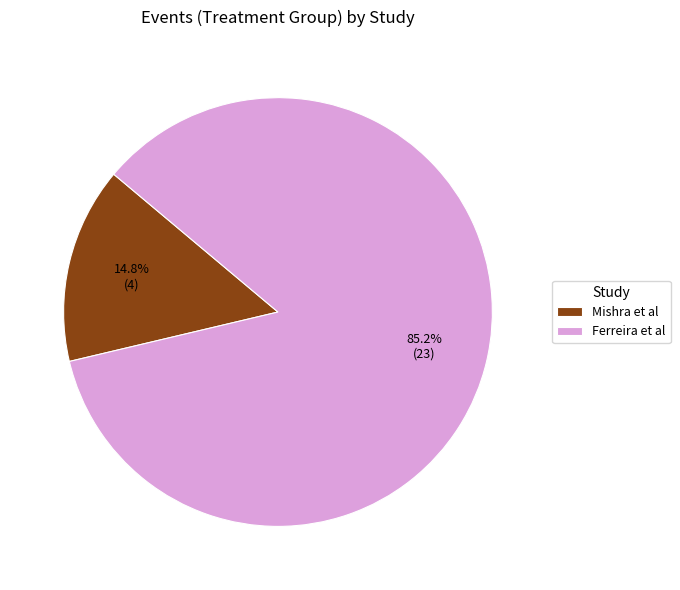

What percentage do Mishra et al and Ferreira et al together represent?

100.0%